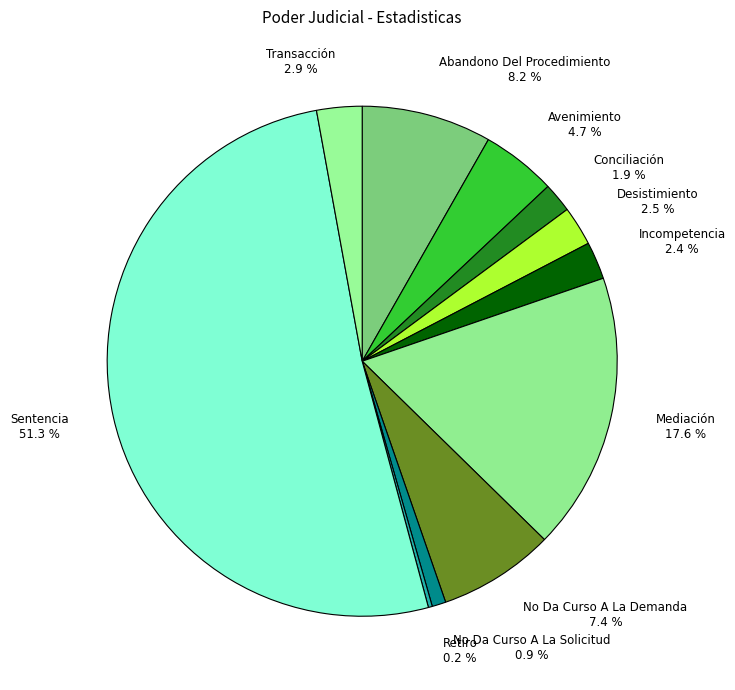

What is the majority slice?

Sentencia